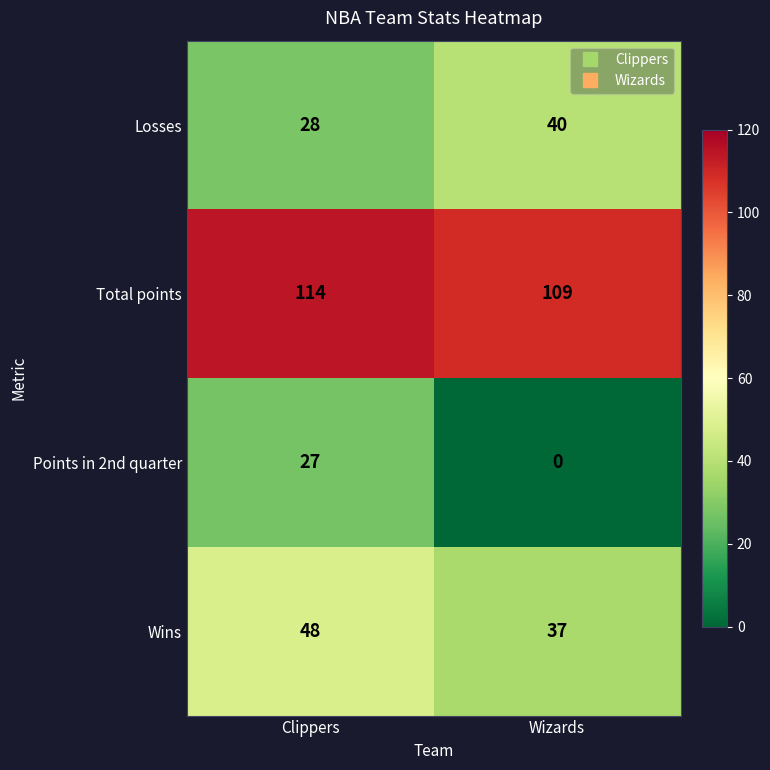

Which series has the widest spread of values?

Points in 2nd quarter